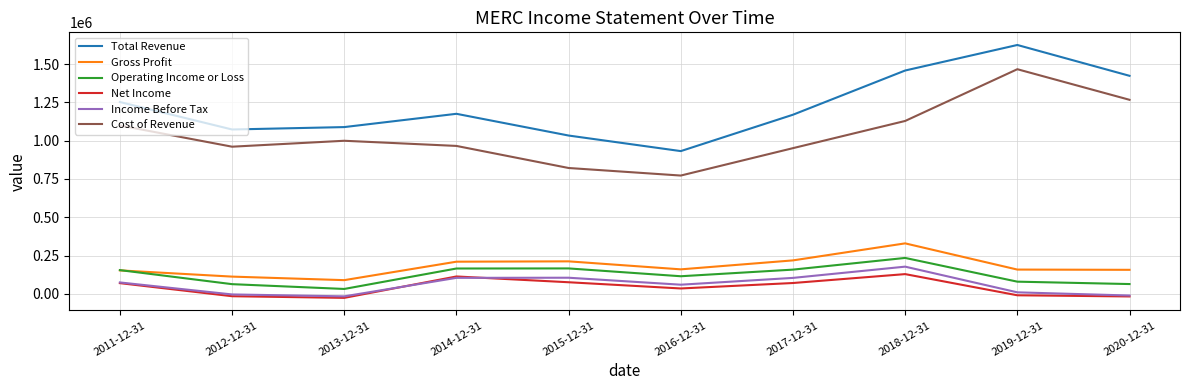

What is the highest value of the Cost of Revenue series?

1466200